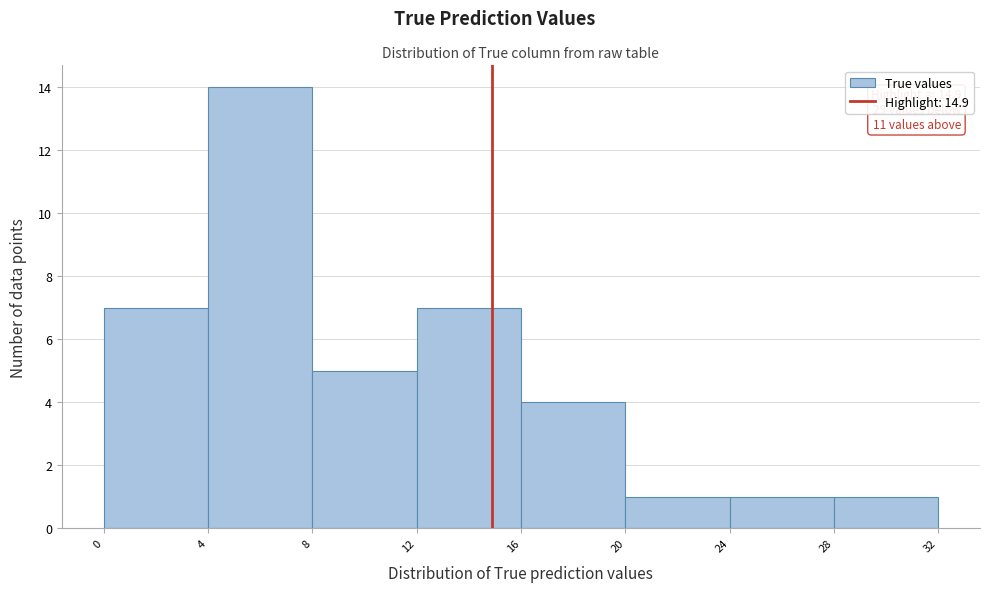

Which range on the x-axis has the tallest bar?

4 to 8